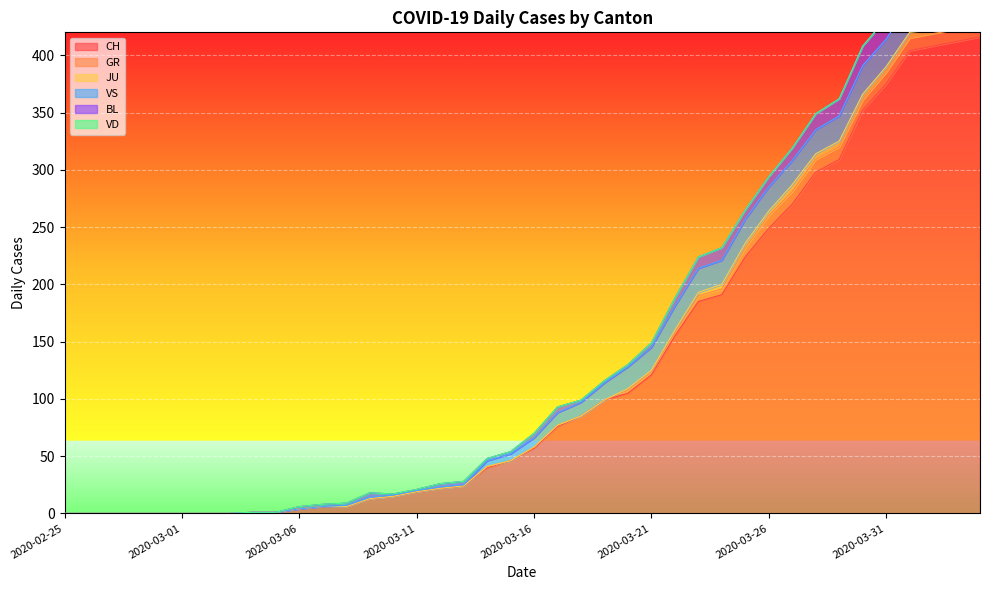

Reading left to right, list all the values displayed in this chart.

CH: 0	0	0	0	0	0	0	0	1	1	4	6	6	13	15	19	22	24	40	46	57	76	85	99	105	121	155	185	191	224	249	270	298	309	352	375	404	408	412	416
GR: 0	0	0	0	0	0	0	0	0	0	0	0	0	0	0	0	0	0	1	0	1	1	0	0	3	3	3	5	5	8	11	11	11	11	9	10	11	11	10	10
JU: 0	0	0	0	0	0	0	0	0	0	0	0	0	0	0	0	0	0	0	0	0	0	0	0	1	1	2	3	4	4	4	6	5	5	5	5	5	3	3	3
VS: 0	0	0	0	0	0	0	0	0	0	0	0	1	1	1	1	1	1	5	6	8	11	12	15	19	20	21	21	21	21	21	21	21	22	25	24	26	28	26	28
BL: 0	0	0	0	0	0	0	0	0	0	2	2	2	4	1	1	3	3	2	2	4	5	2	2	2	4	7	10	11	8	9	11	14	15	17	18	17	18	18	19
VD: 0	0	0	0	0	0	0	0	0	0	0	0	0	0	0	0	0	0	0	0	0	0	0	0	0	0	0	0	0	0	0	0	0	0	0	0	0	0	0	0